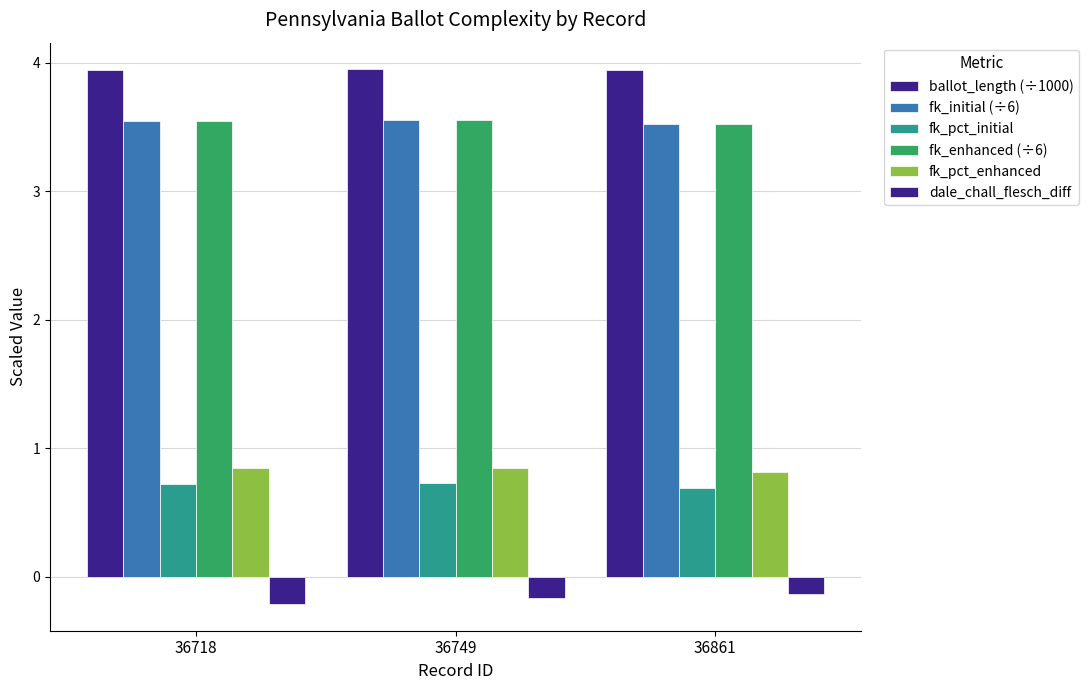

What is the greatest value displayed?

3.9